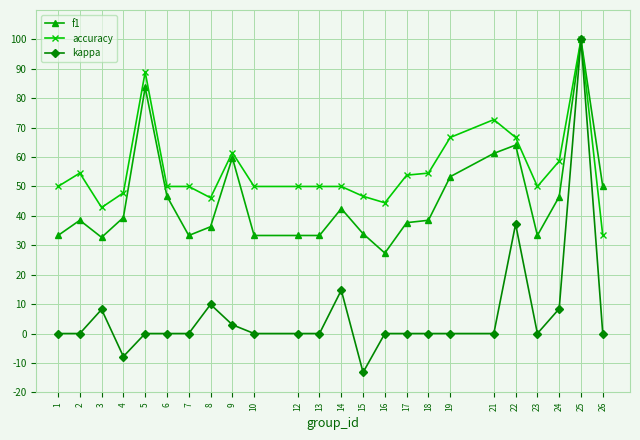

Where is the first local minimum for accuracy?

3